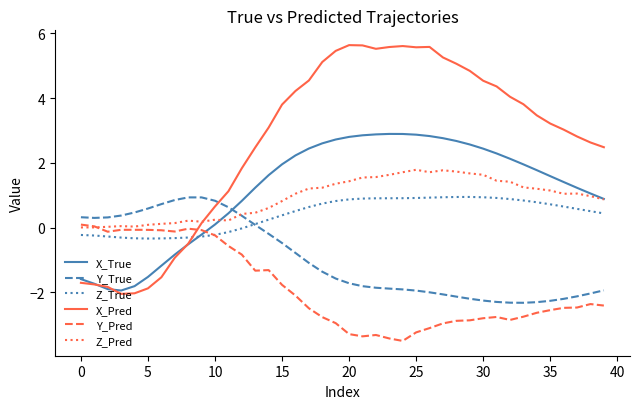

Which series has the largest total across all categories?

X_Pred